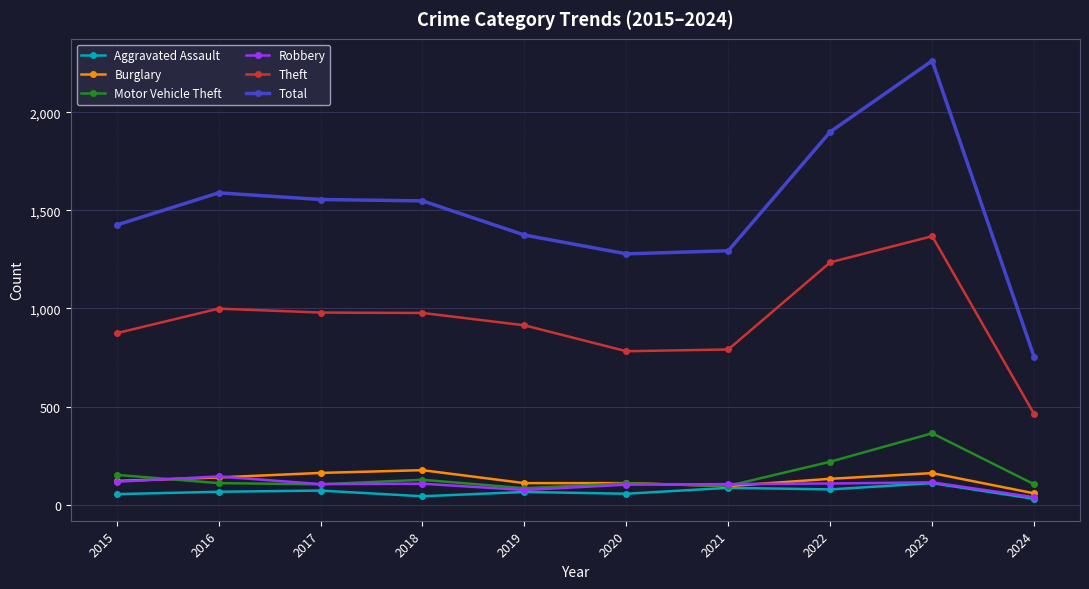

After their last crossing, which series has the higher values: Robbery or Motor Vehicle Theft?

Motor Vehicle Theft